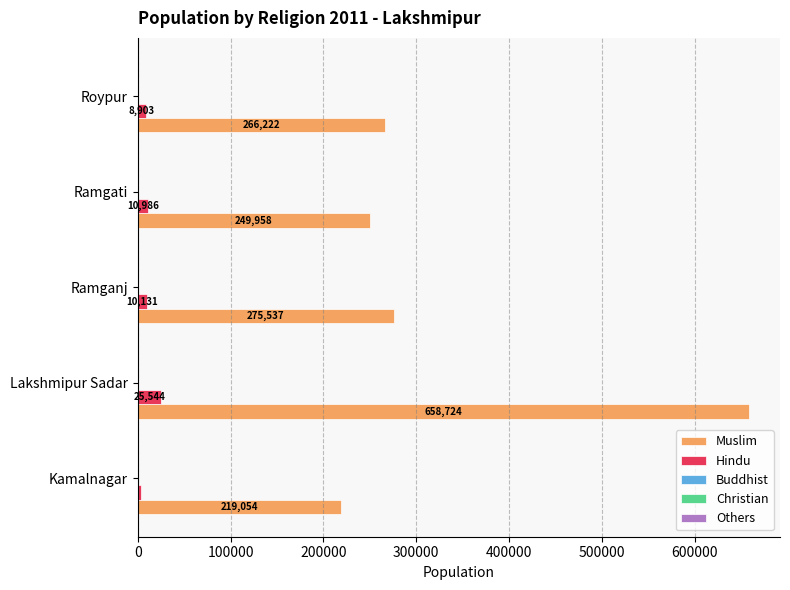

At which label is Muslim closest to 438889?

Ramganj